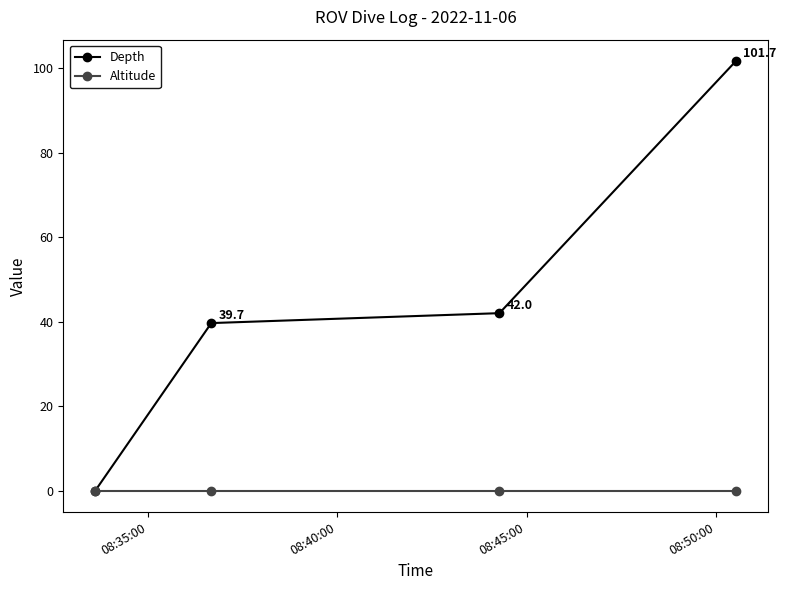

True or false: Depth has more than 2 interior local peaks.

False